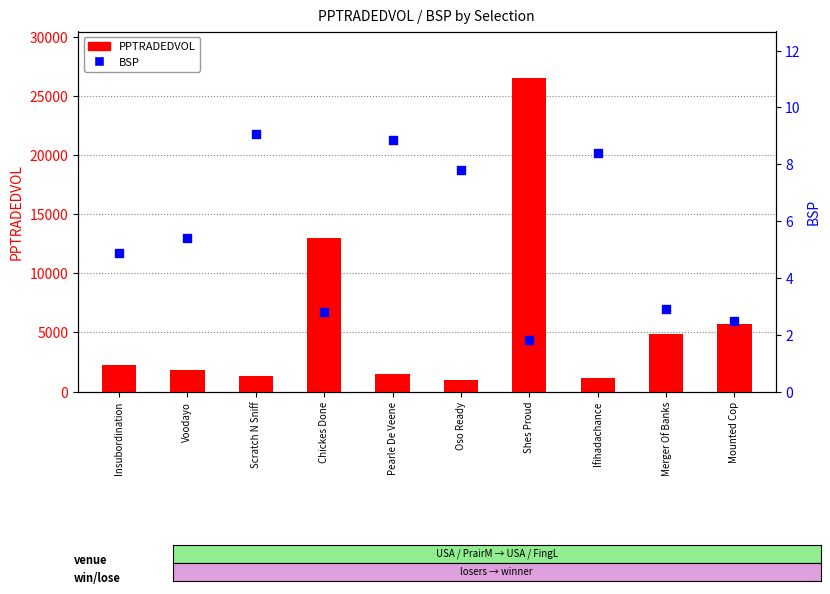

At which category is the sum across all series the highest?

Shes Proud